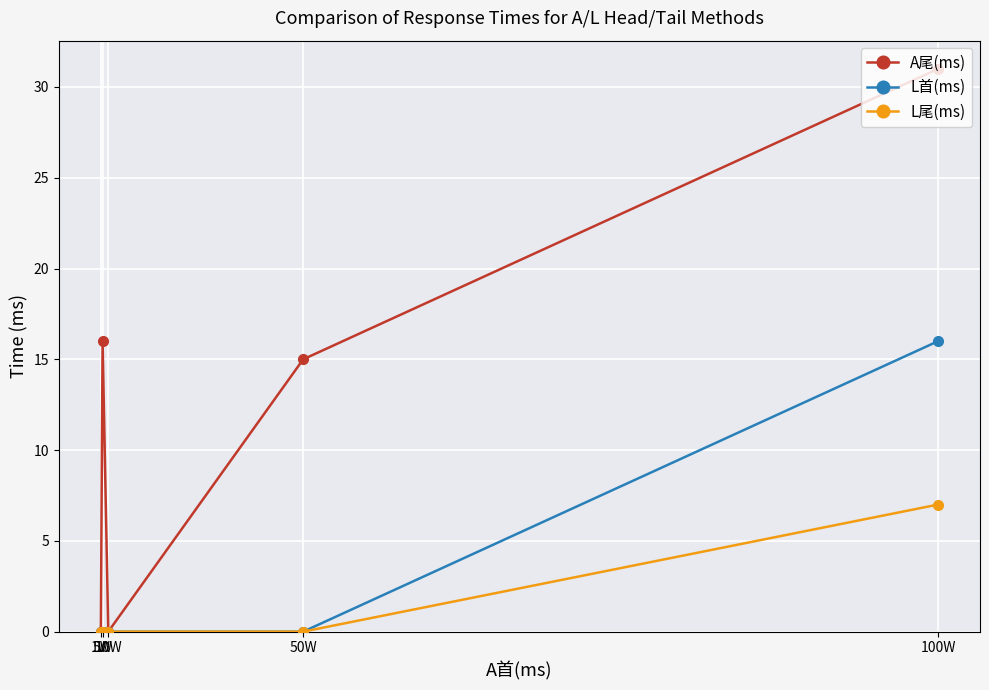

What is the label of the 4th point from the right?

5W